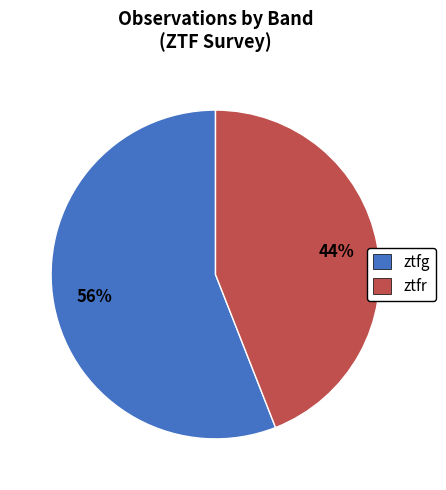

How many slices are in this pie chart?

2